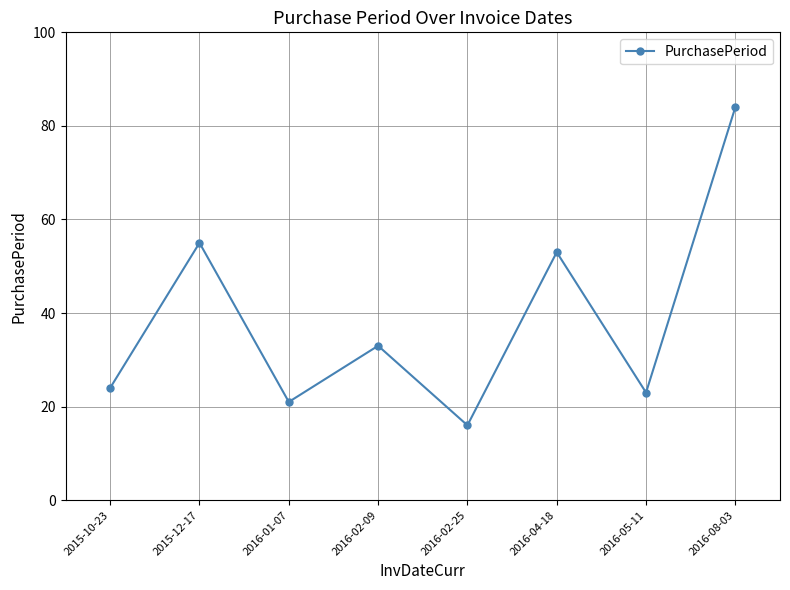

Does the chart have visible grid lines?

Yes